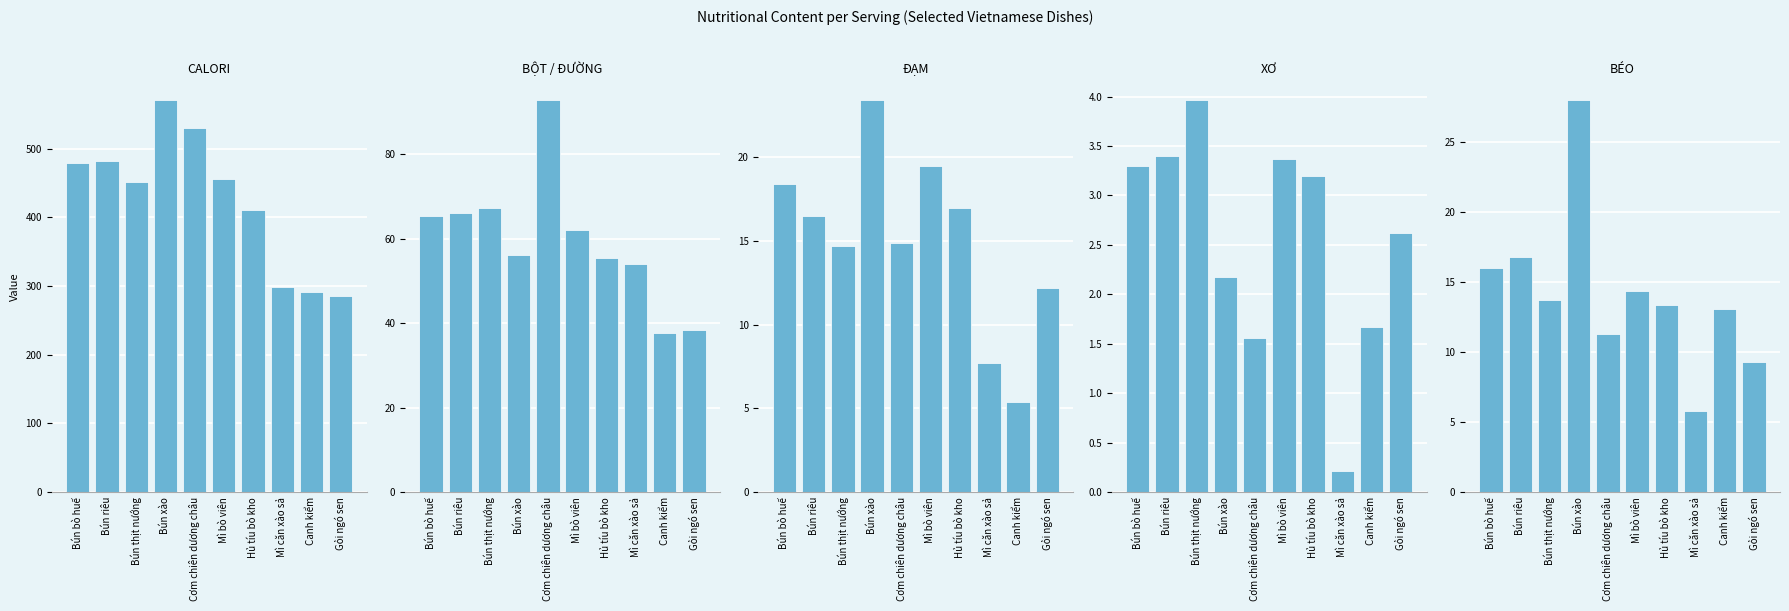

What value does the XƠ series have at Bún xào?

2.2